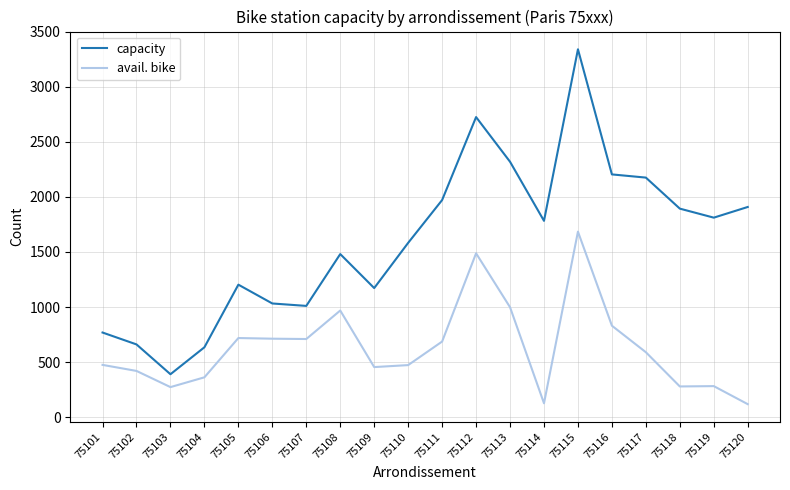

Which series changed the most between 75109 and 75117?

capacity